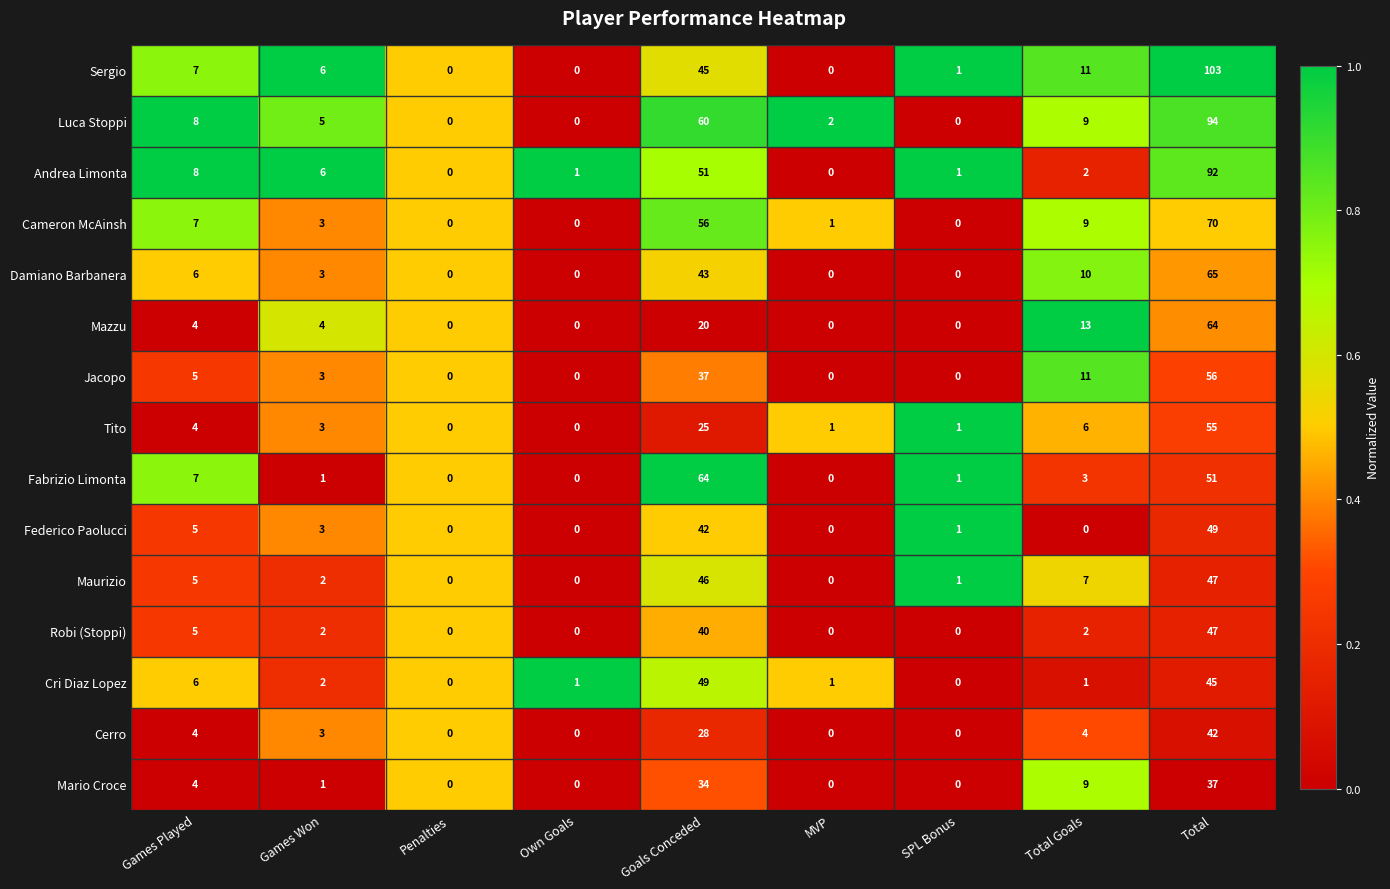

How many distinct data groups are displayed?

15